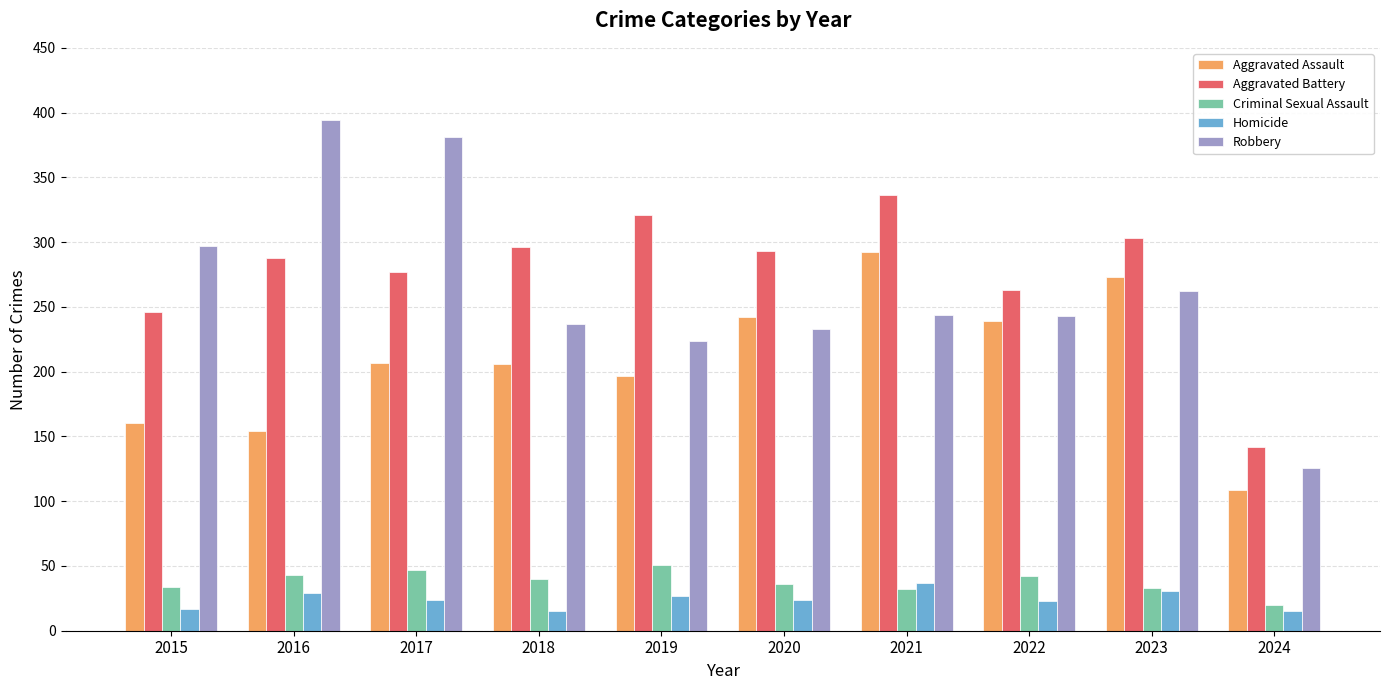

What is the total value across all series at 2020?

828